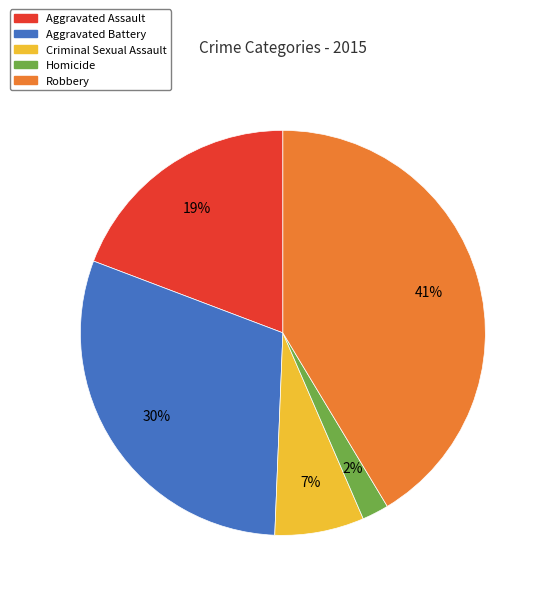

Do Aggravated Assault and Aggravated Battery together represent more than half of the pie?

No